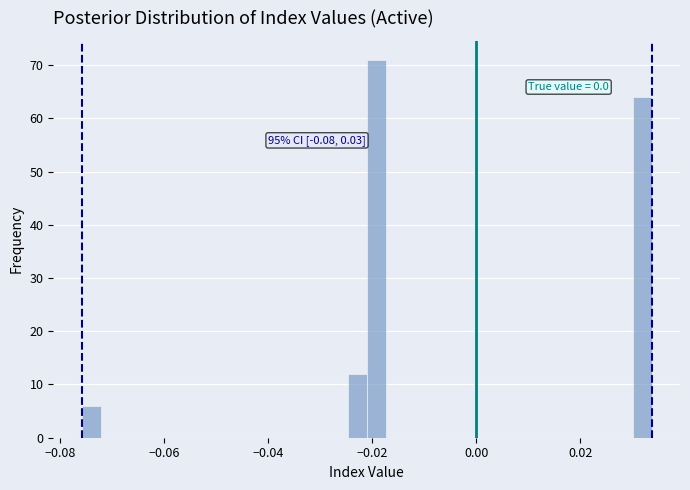

Around what value on the x-axis is the tallest bar? Give the approximate position of its centre, as read against the axis.

-0.020